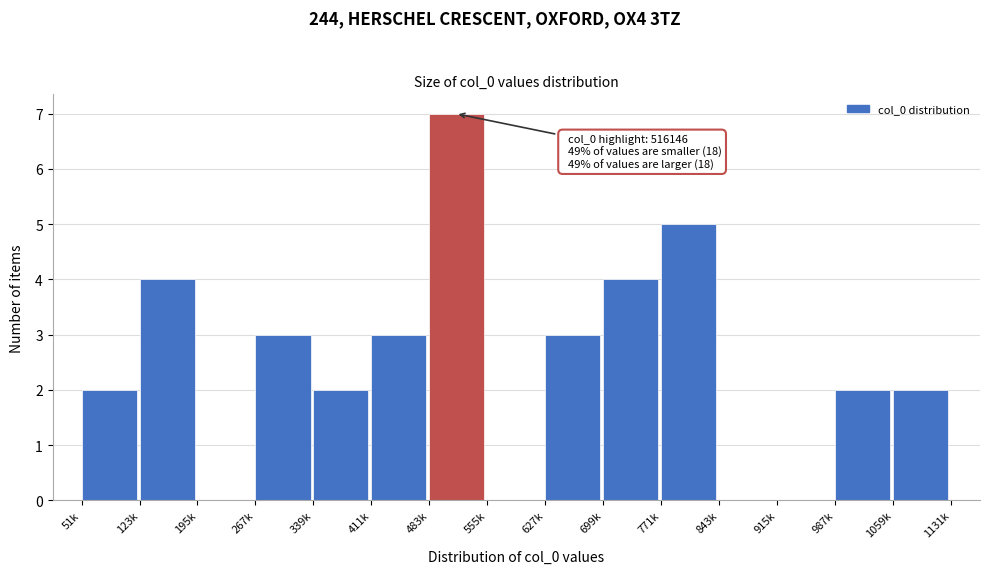

Reading left to right, list all the values displayed in this chart.

51k=2	123k=4	195k=0	267k=3	339k=2	411k=3	483k=7	555k=0	627k=3	699k=4	771k=5	843k=0	915k=0	987k=2	1059k=2